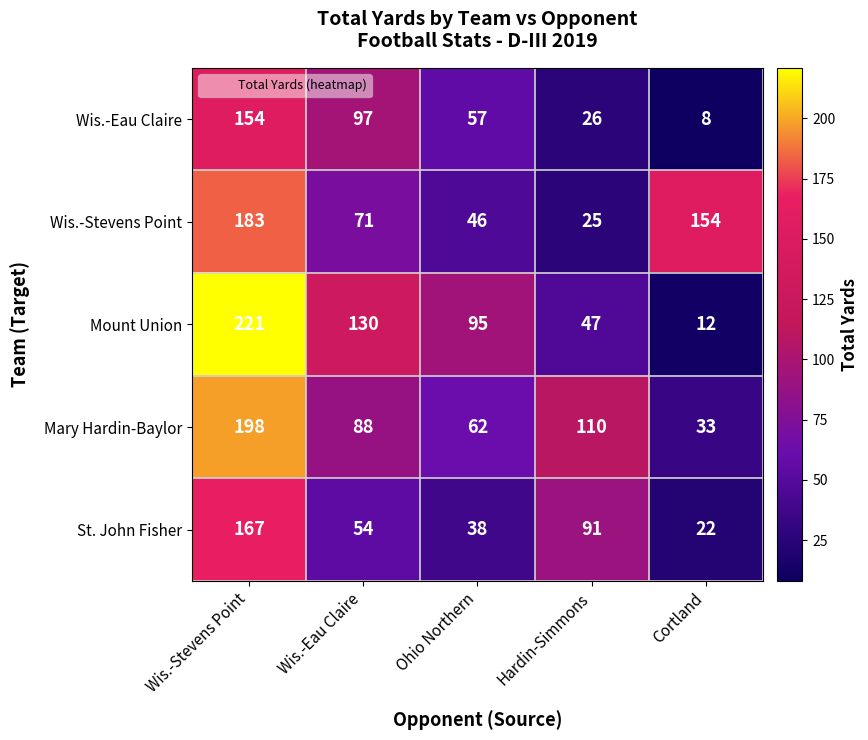

Is it true that Wis.-Stevens Point equals 116 at Wis.-Eau Claire?

False